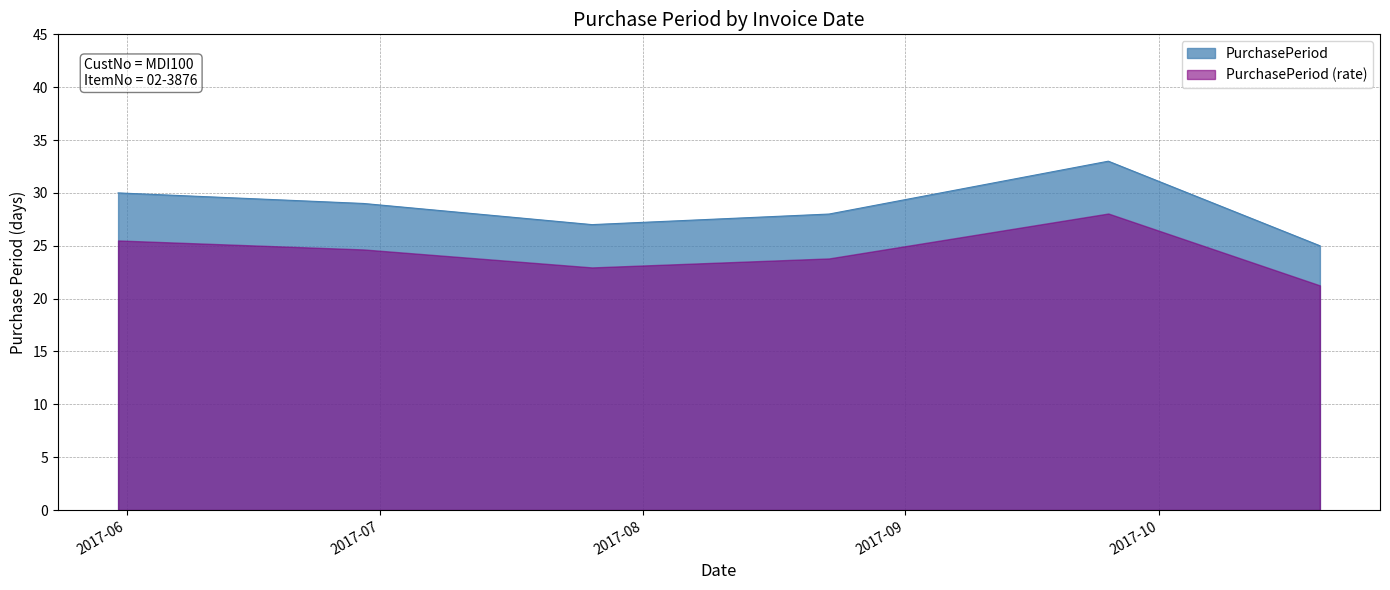

Does the chart display data point markers on the line(s)?

No